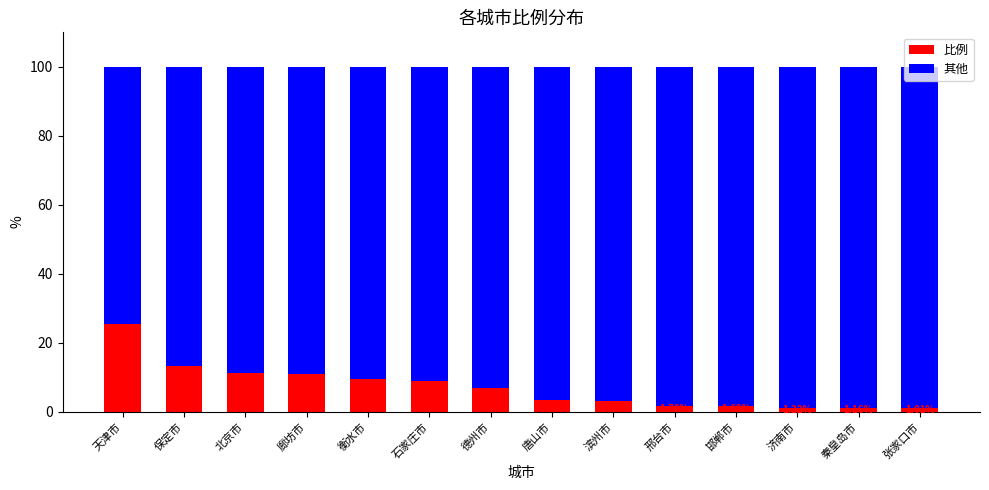

What is the total value across all series at 天津市?

100.0